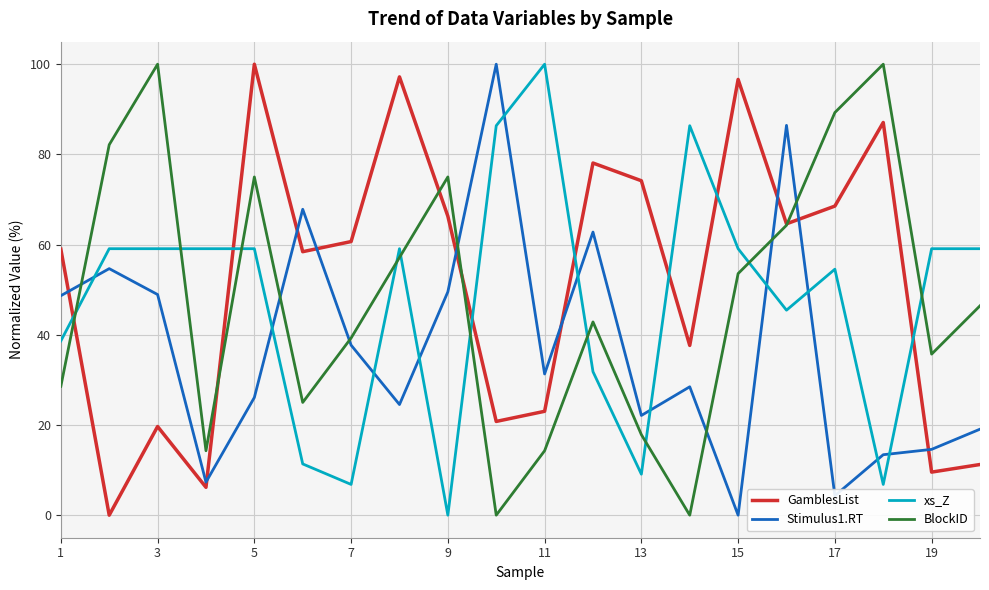

True or false: xs_Z and GamblesList cross at least once.

True